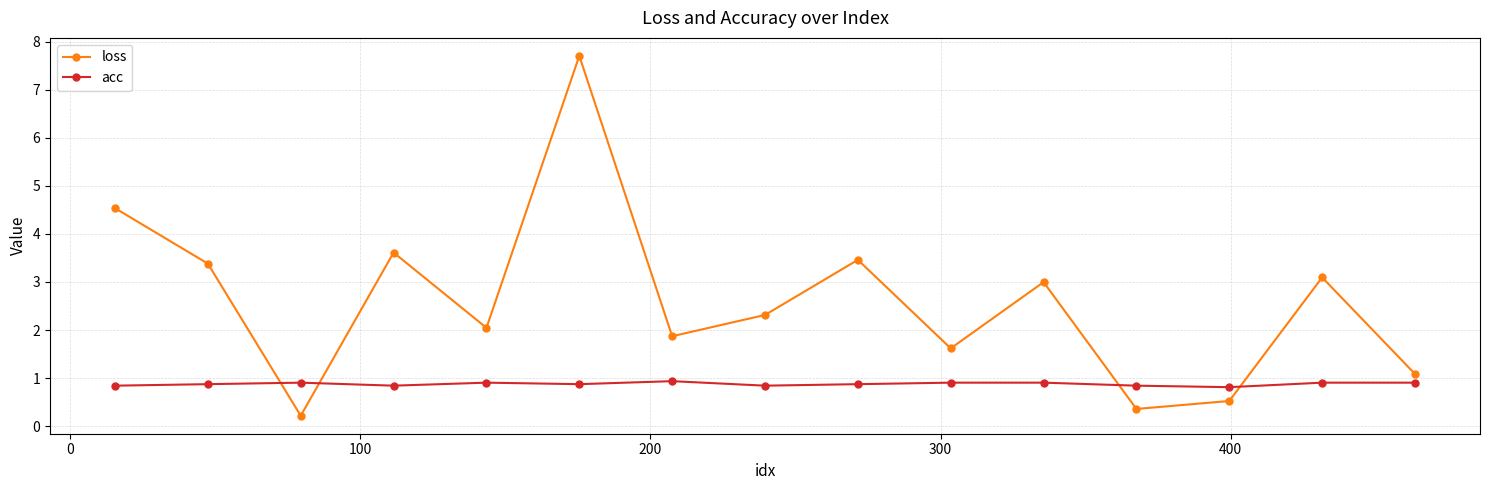

How many lines are shown in the chart?

2